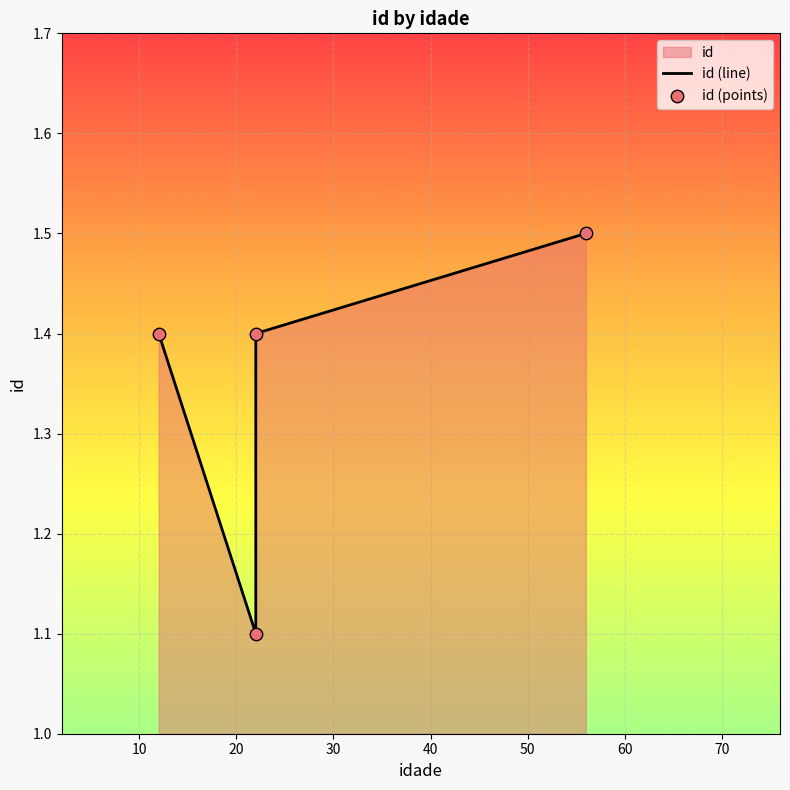

Is the value of id (points) at 0 greater than the value of id (line) at 20?

No